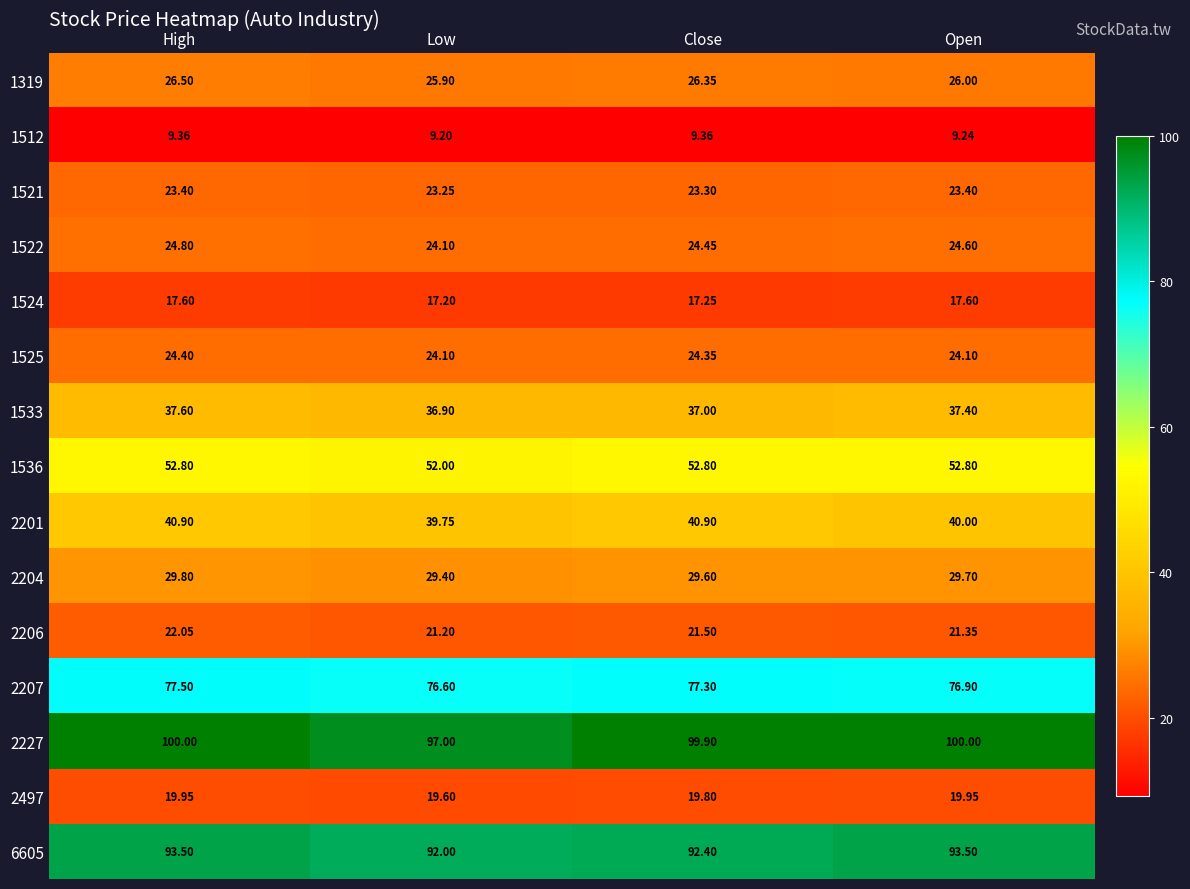

At High, list the series in order from smallest to largest.

1512, 1524, 2497, 2206, 1521, 1525, 1522, 1319, 2204, 1533, 2201, 1536, 2207, 6605, 2227